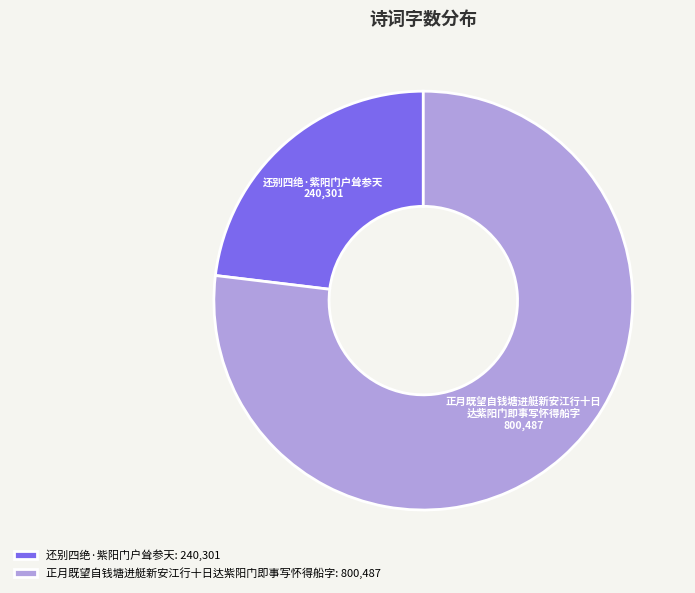

Rank the categories by value from lowest to highest.

还别四绝·紫阳门户耸参天, 正月既望自钱塘进艇新安江行十日达紫阳门即事写怀得船字